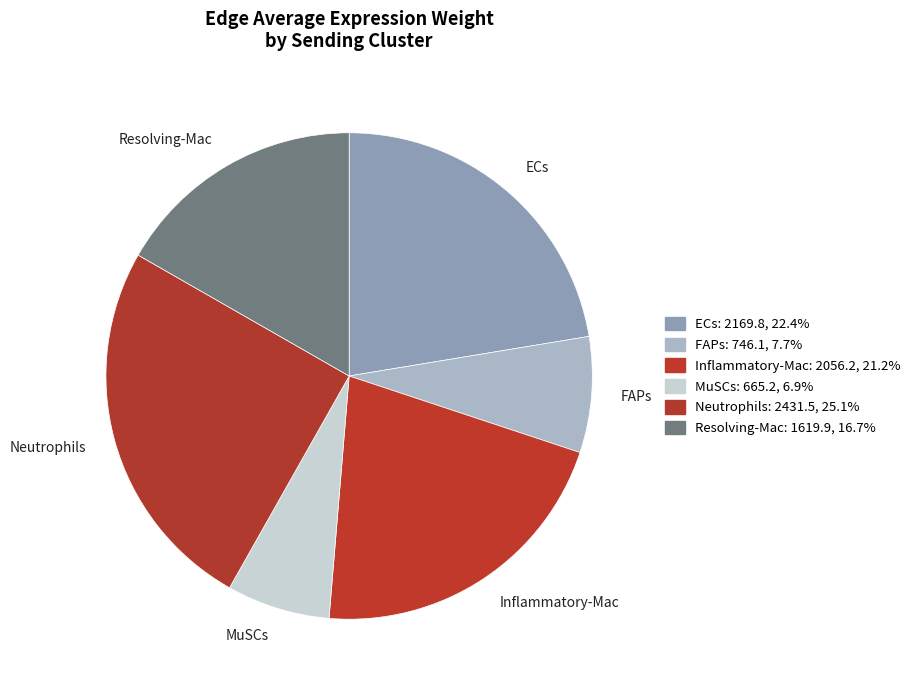

Count the number of slices in the pie.

6